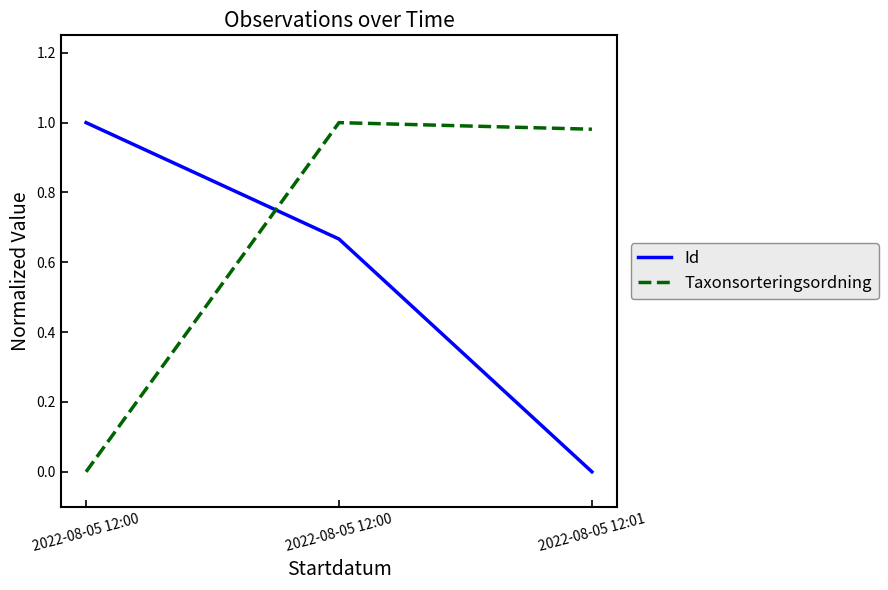

How many lines are shown in the chart?

2